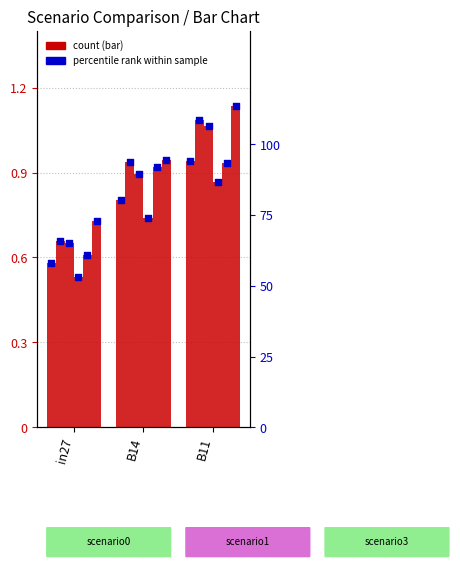

At which category is the sum across all series the highest?

B11